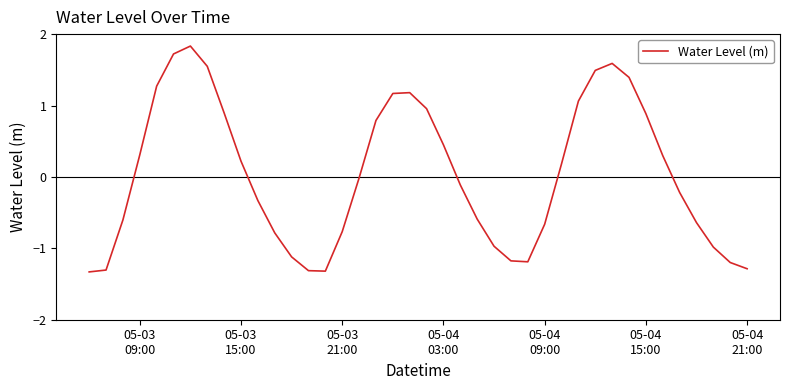

What is the greatest value displayed?

1.8